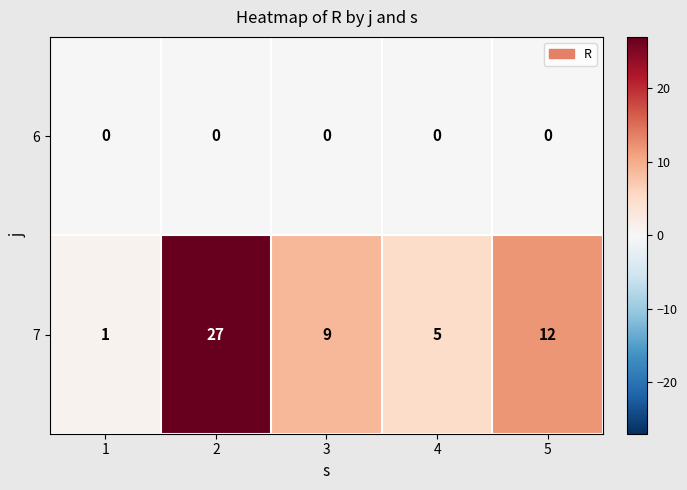

List the series in order of their overall mean, highest first.

7, 6